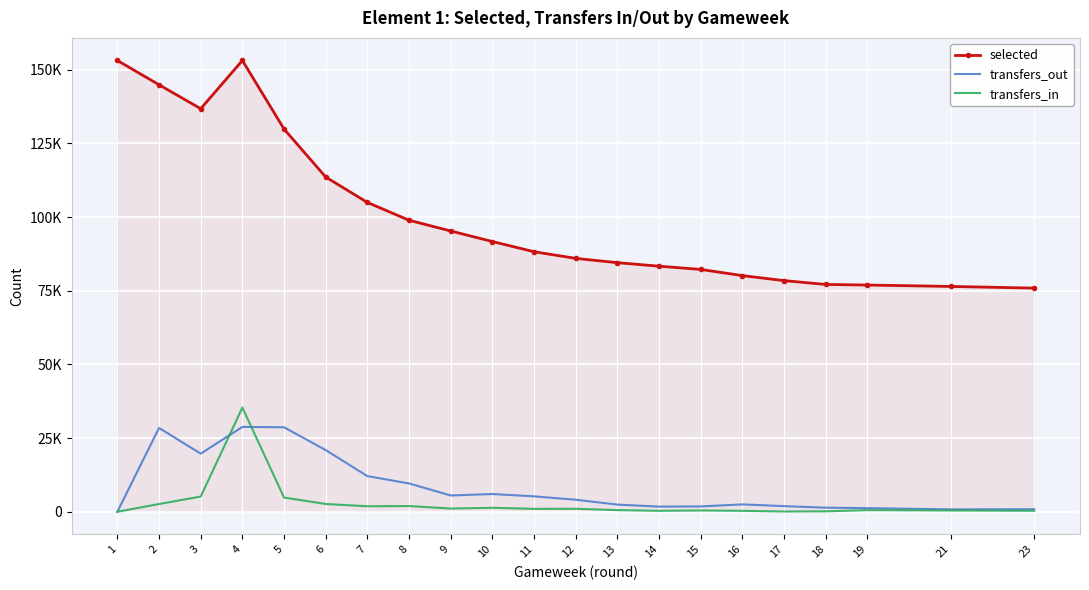

What are all the series names shown in the legend?

selected, transfers_out, transfers_in